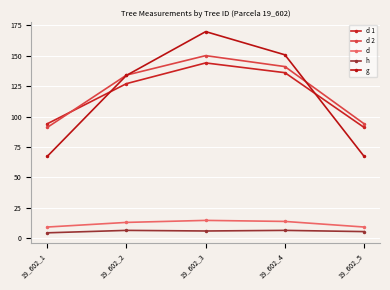

True or false: d and d 1 intersect in this chart.

False